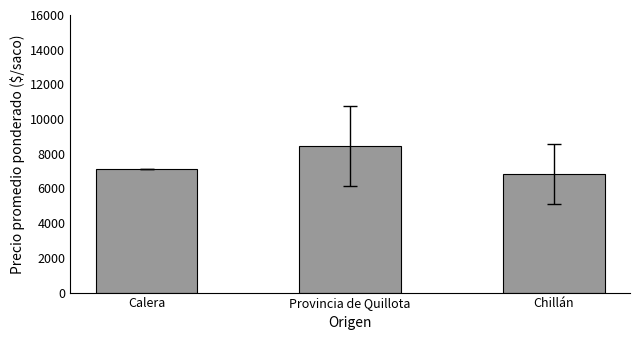

The value at Provincia de Quillota is 4700.6. True or false?

False